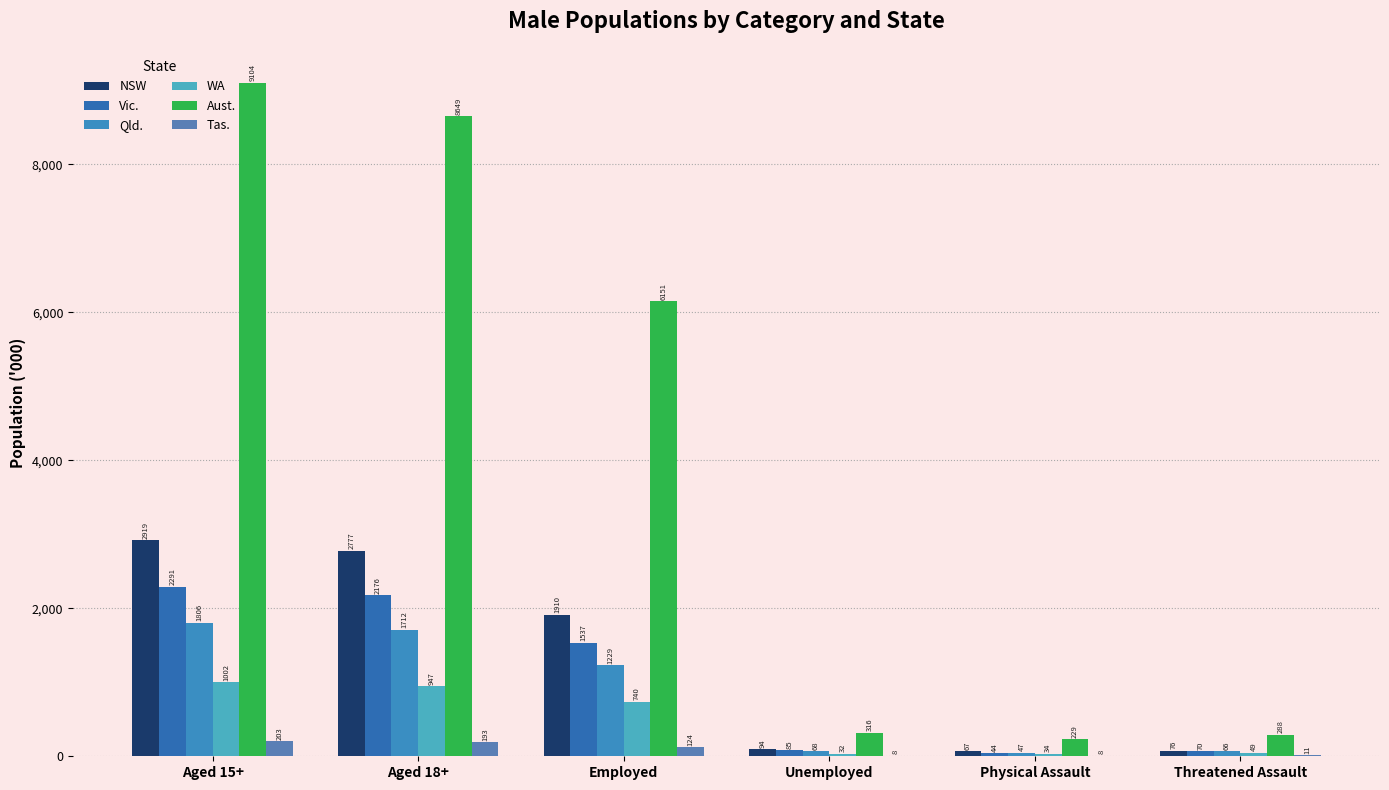

Is the value of Qld. at Employed greater than the value of NSW at Physical Assault?

Yes